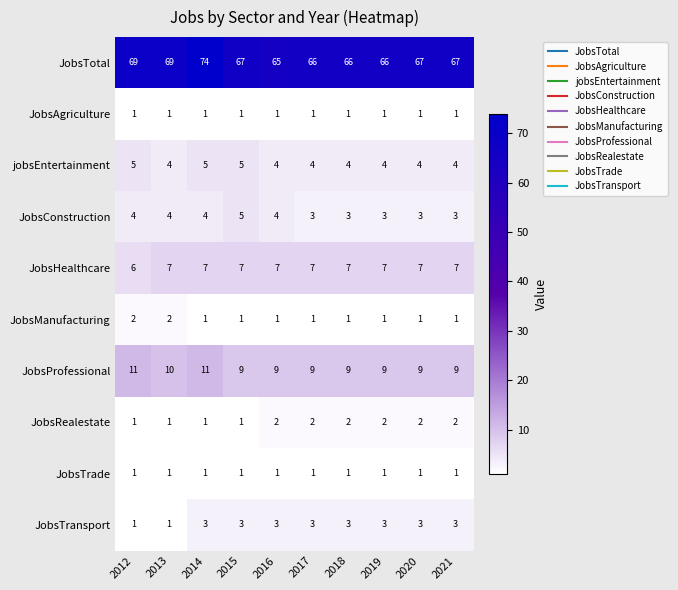

Count the JobsConstruction values in the range 3 to 4.

9